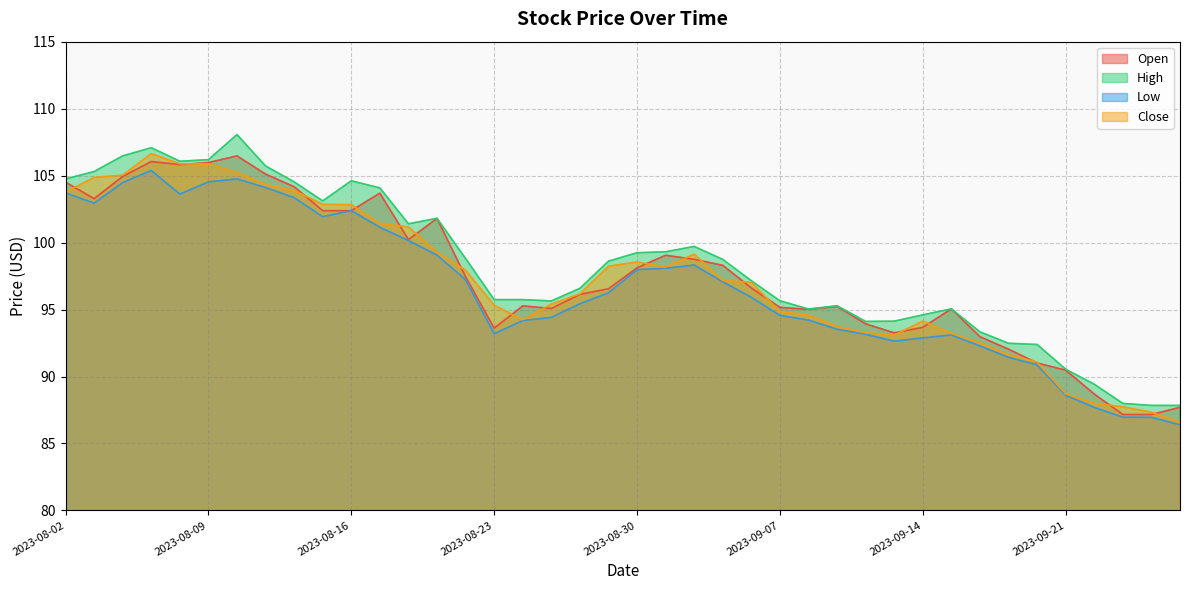

What are all the series names shown in the legend?

Open, High, Low, Close